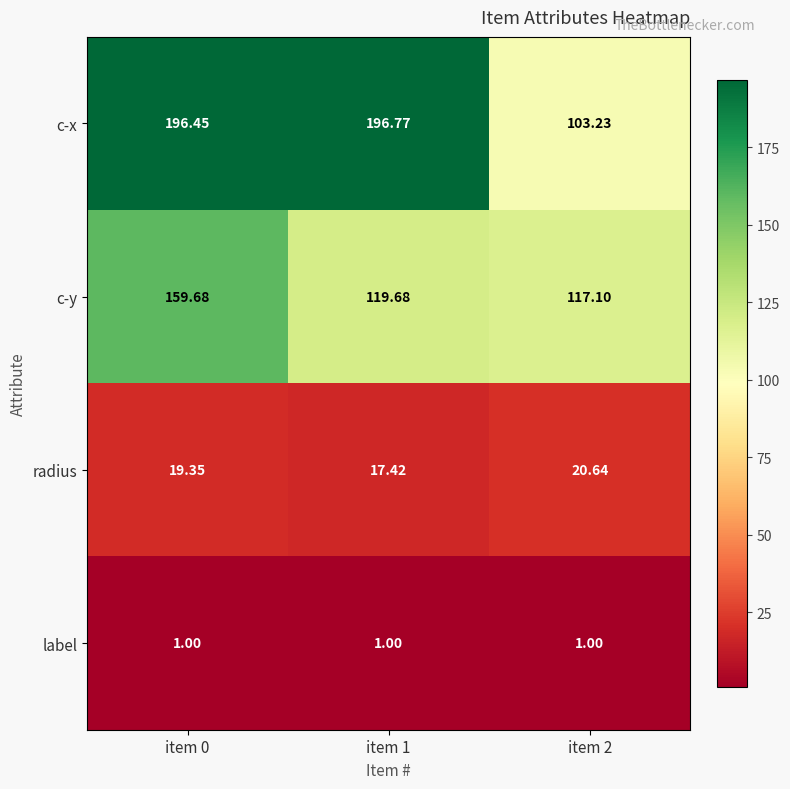

At which category does the chart reach its peak across all series?

item 1